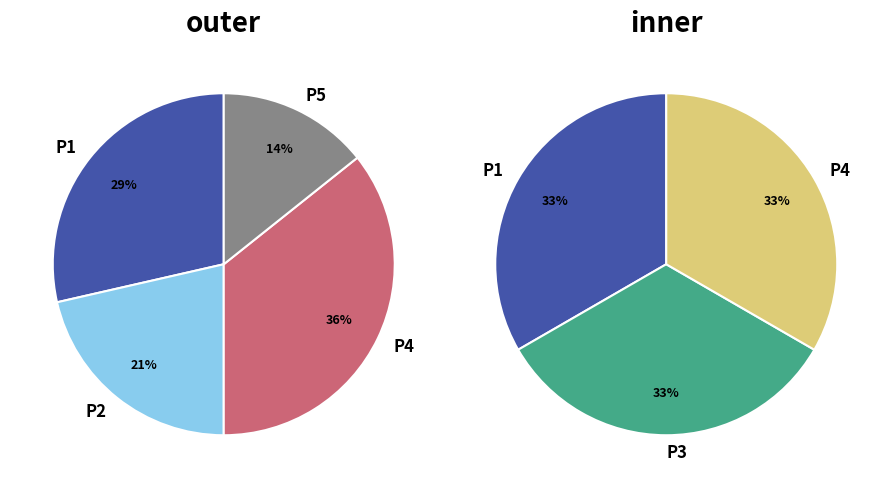

Is there any slice that represents more than half of the pie?

No